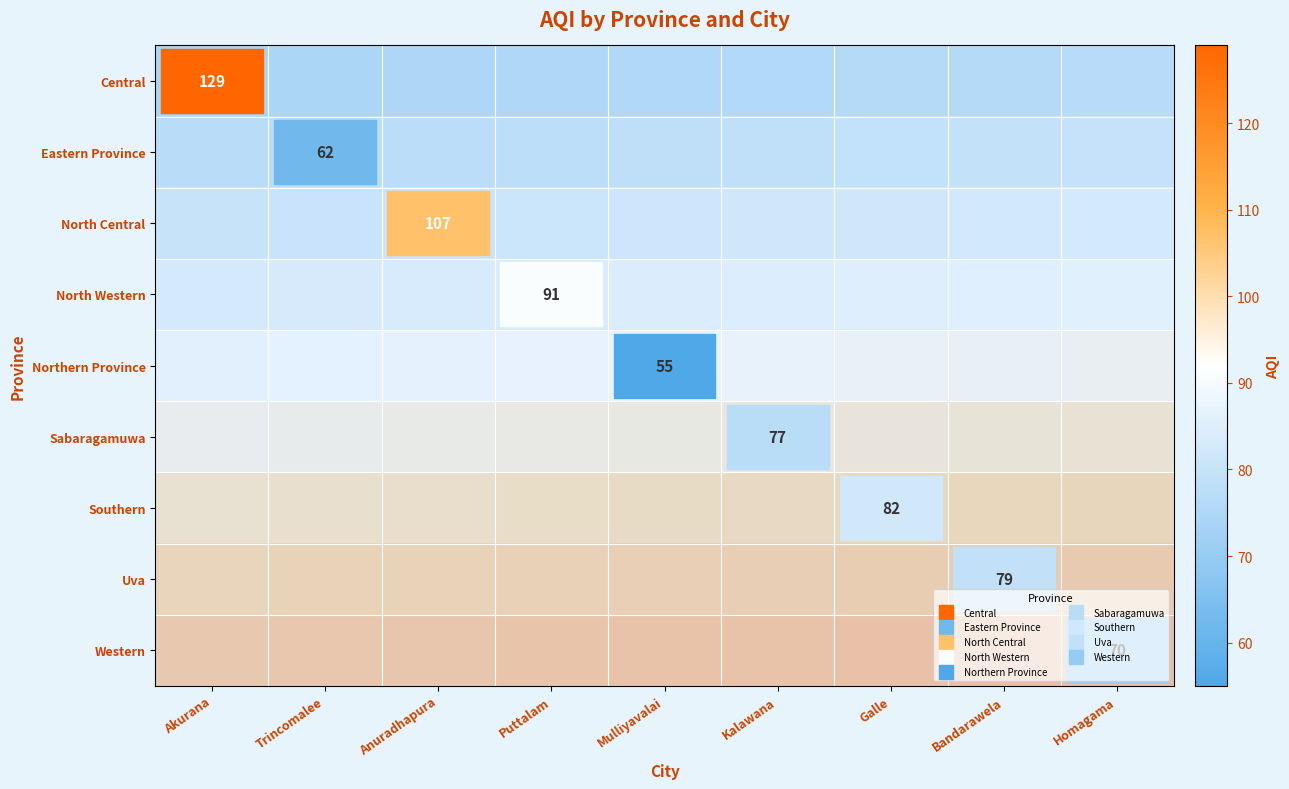

What is the sum of the Eastern Province values at Galle and Trincomalee?

133.1